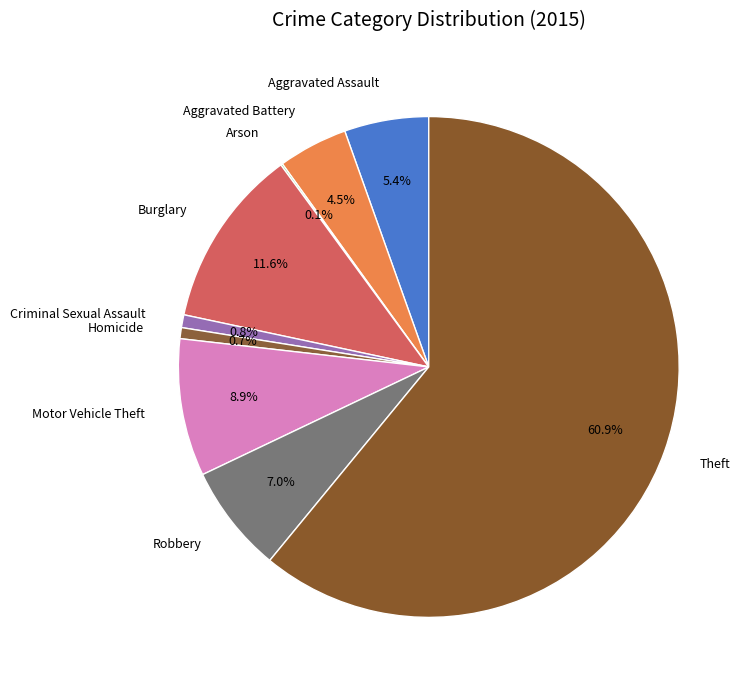

What is the largest slice in the pie chart?

Theft